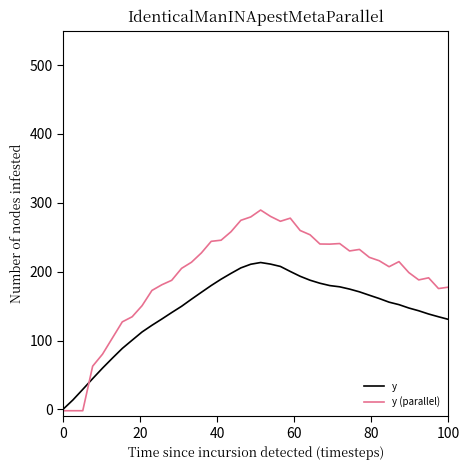

What is the maximum value for y (parallel)?

289.5